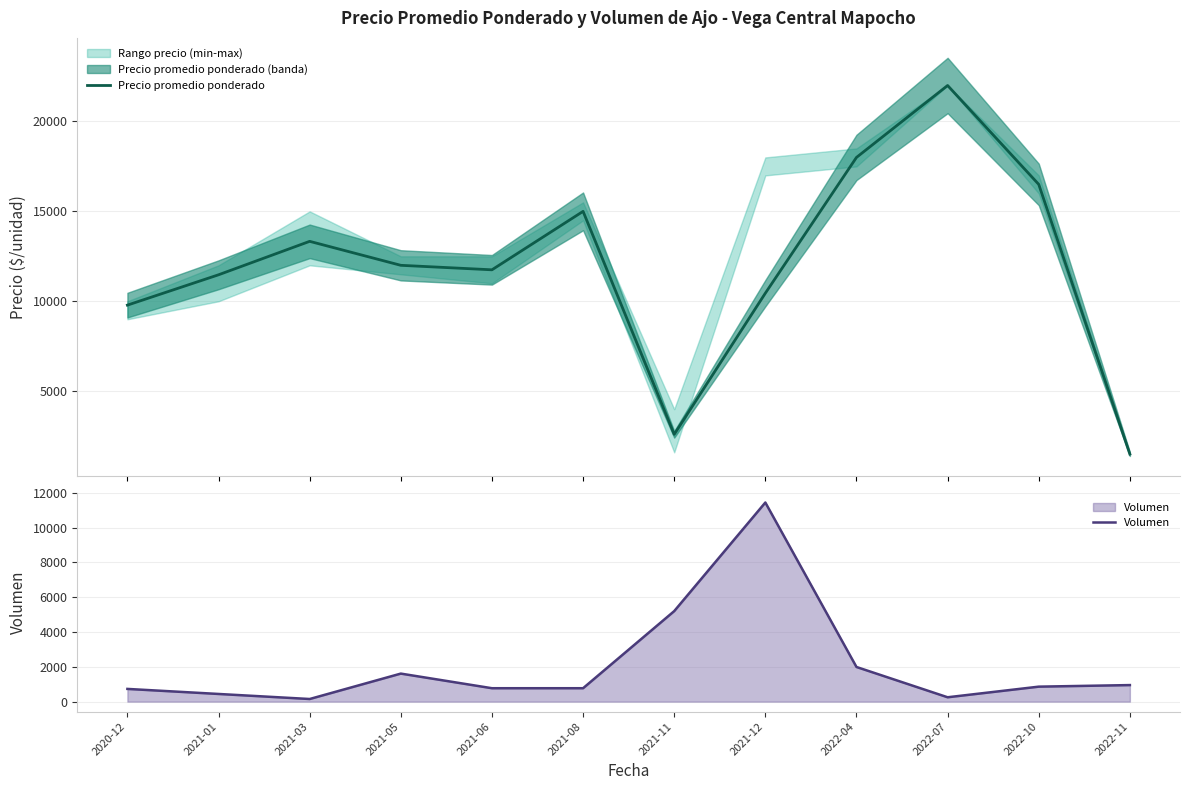

What is the label of the 6th point from the right?

2021-11